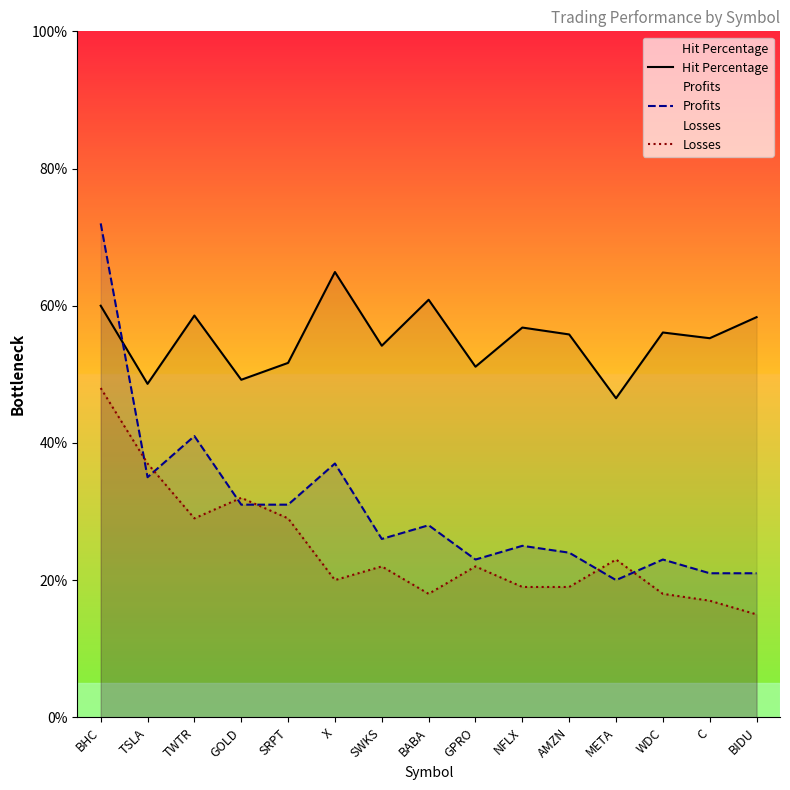

At which category is the sum across all series the highest?

BHC